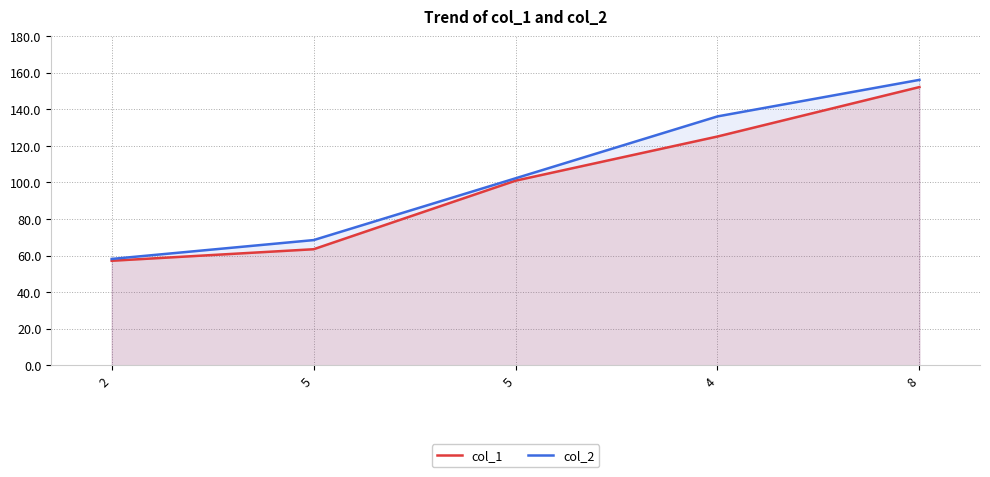

Which series changed the most between 4 and 8?

col_1